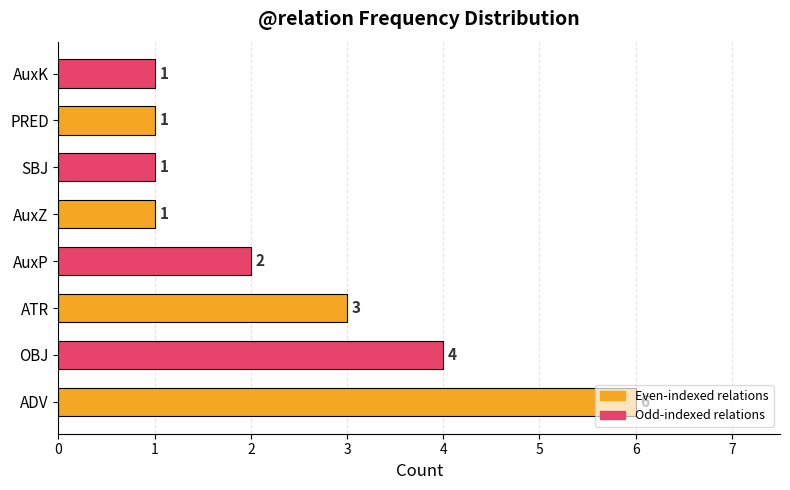

Does the chart contain stacked bars?

No